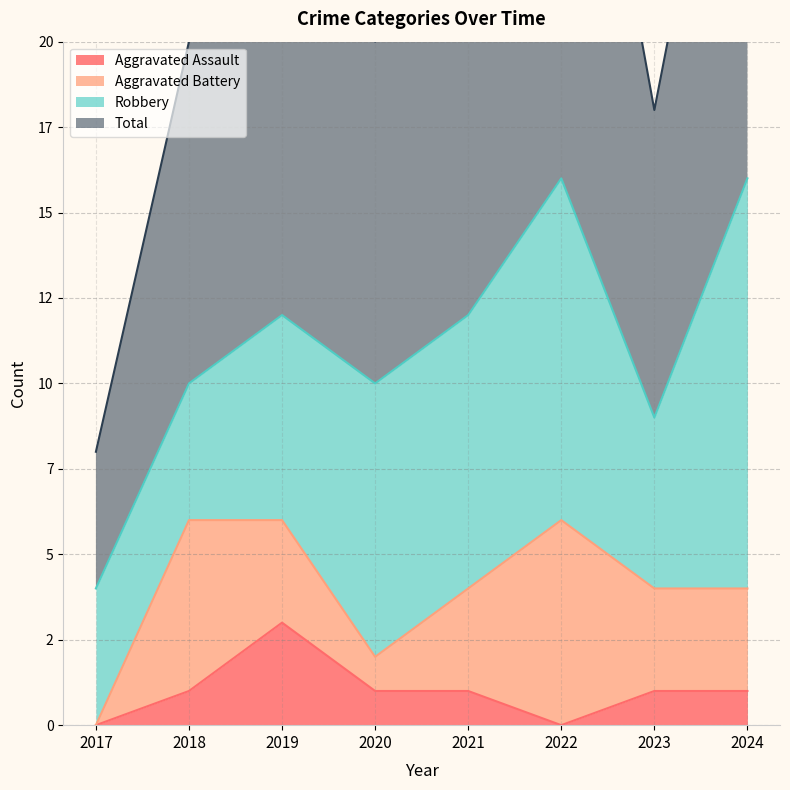

True or false: Total and Aggravated Assault cross at least once.

False